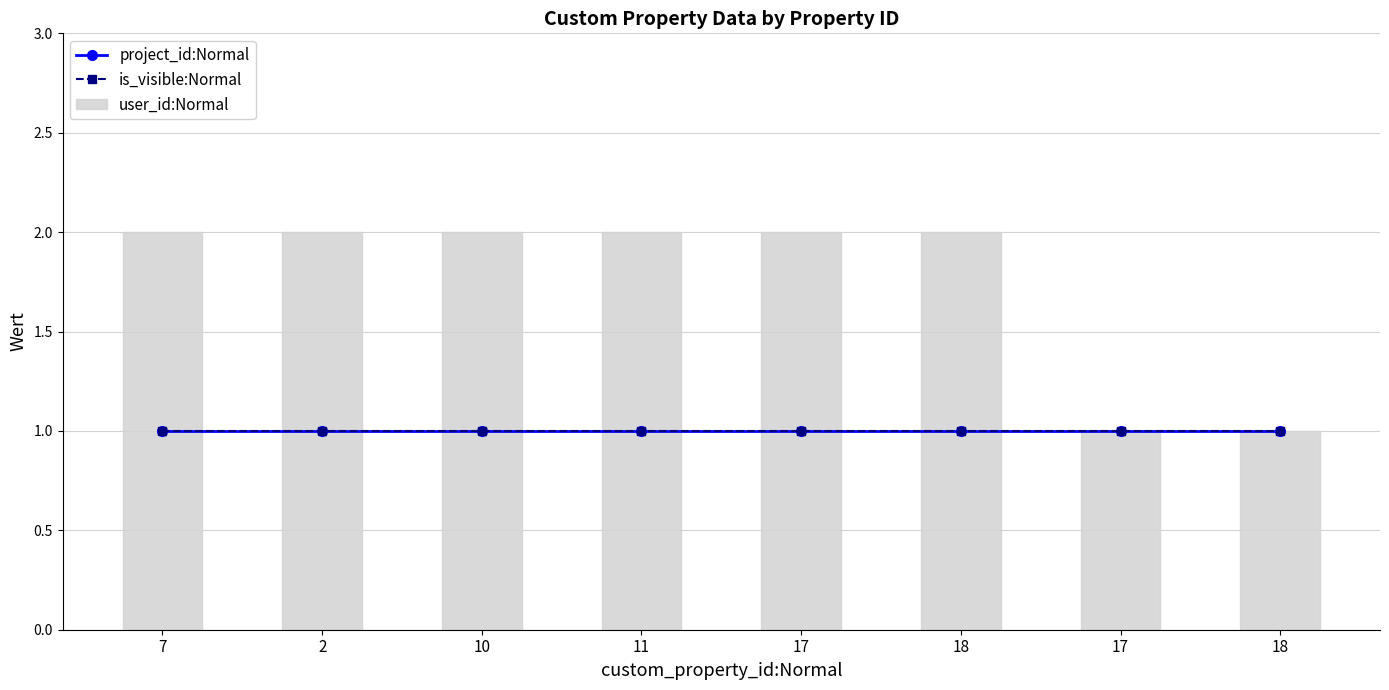

Are the bars horizontal?

No